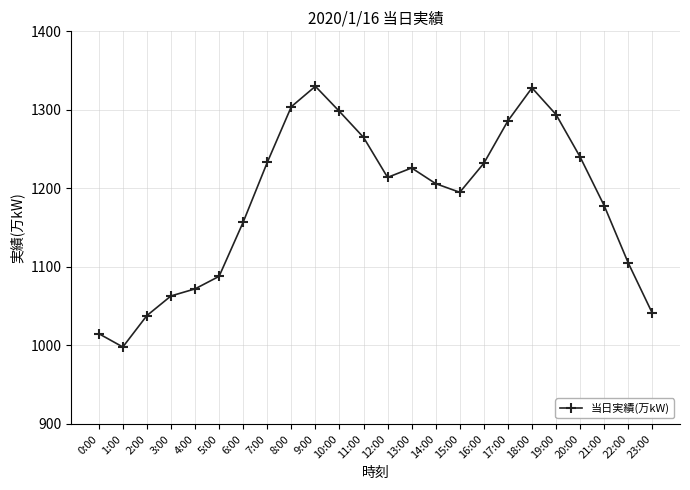

How many series are shown in this chart?

1